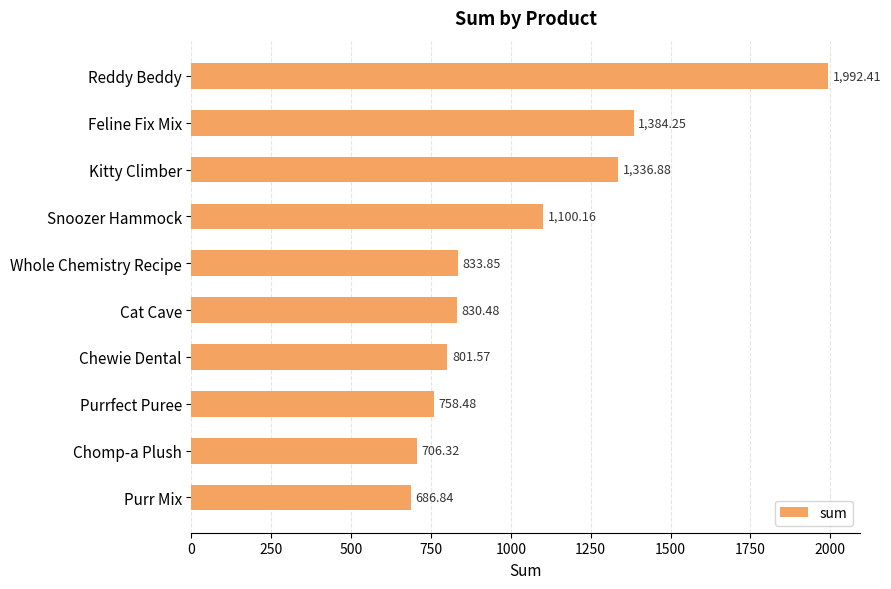

How many bars are there in total?

10